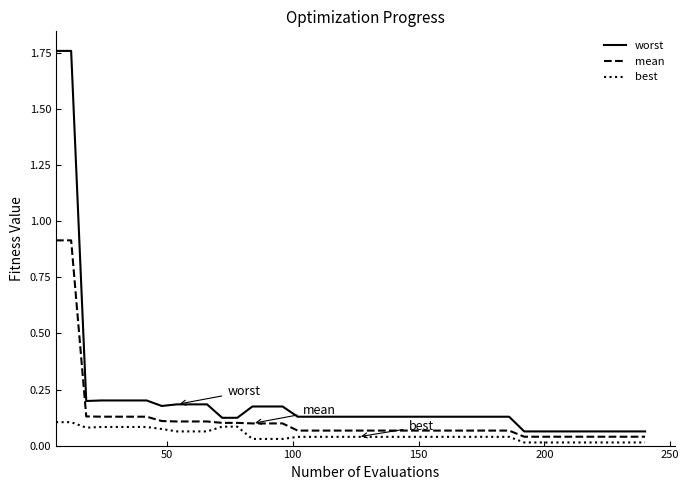

List the series in order of their overall mean, lowest first.

best, mean, worst